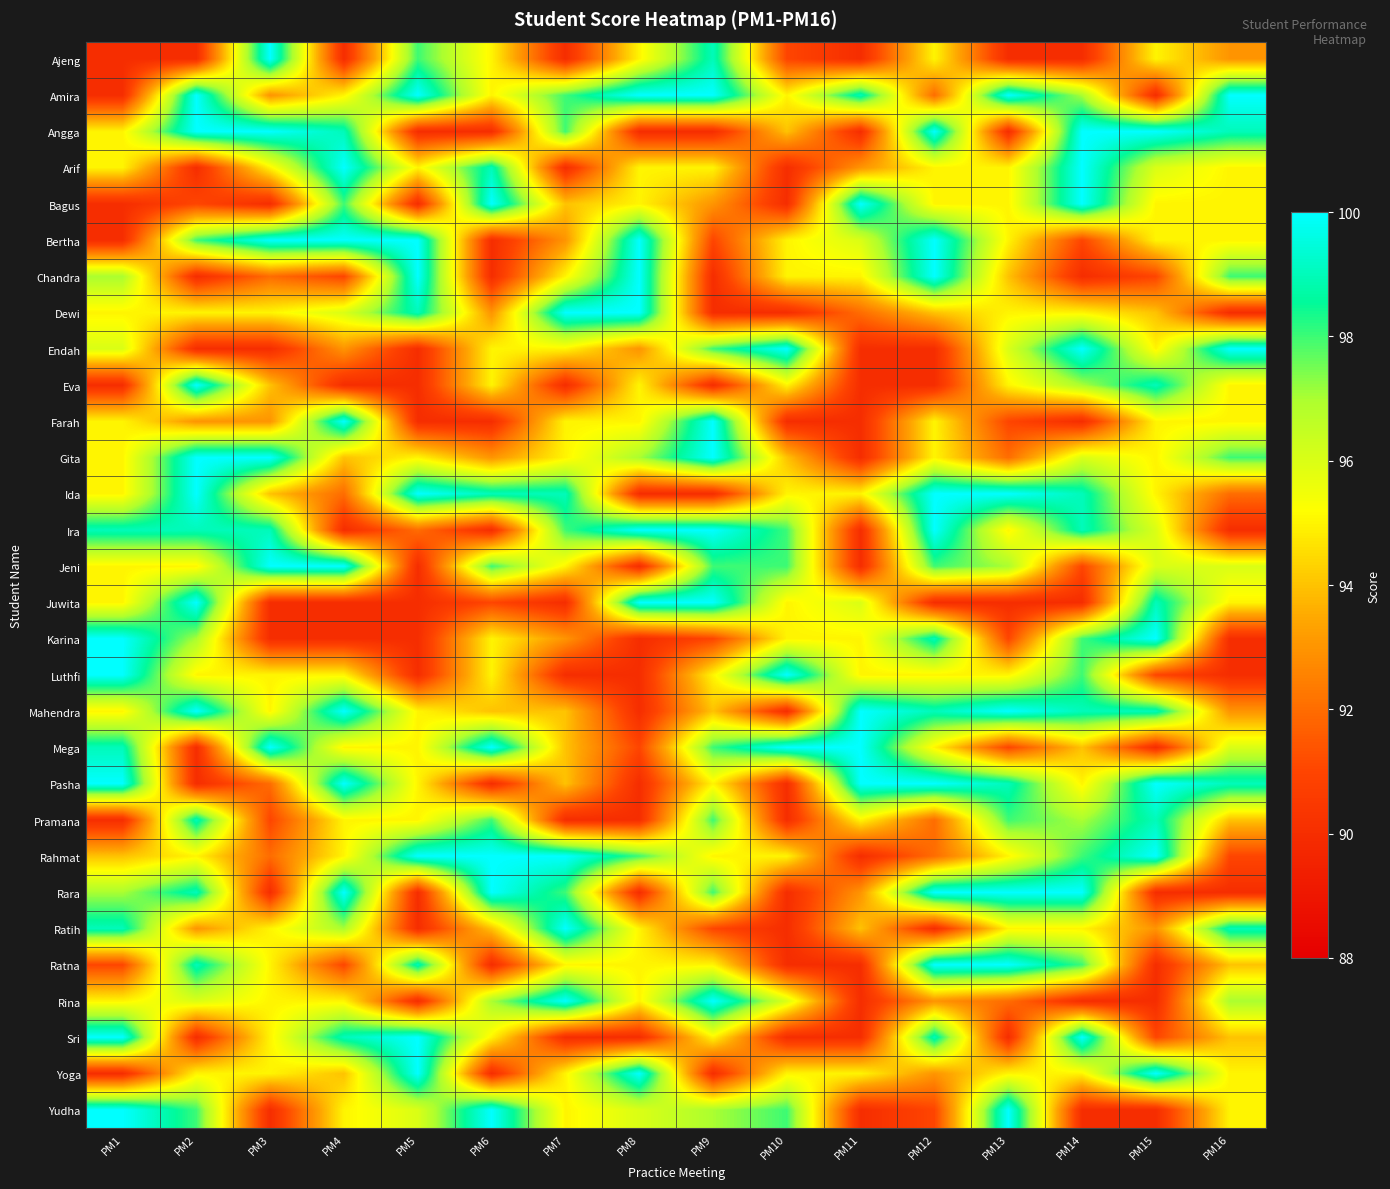

At which category is the sum across all series the highest?

PM14